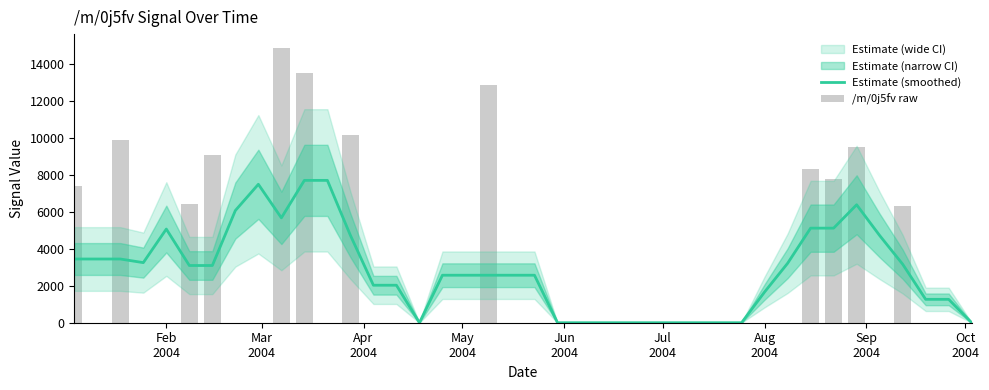

At how many categories does at least one series exceed 7315?

12